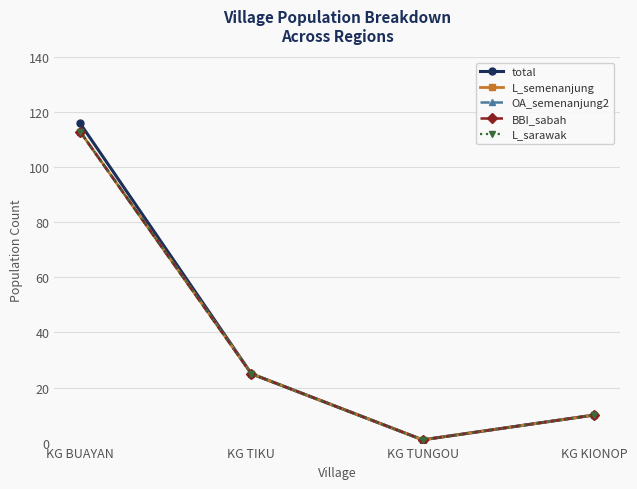

At which label does L_semenanjung first exceed 25?

KG BUAYAN